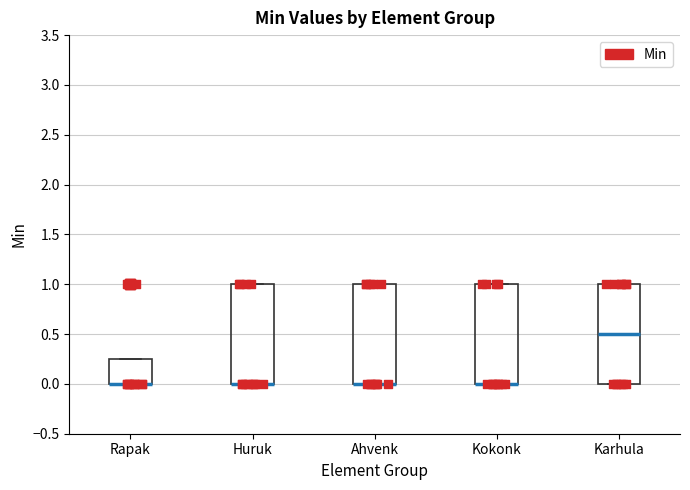

Reading left to right, transcribe this box plot: for each box, give where its median line is, the range the box spans, and where its two whiskers end, as read against the y-axis. The values are not printed on the chart, so give them approximately, as read against the axis.

Rapak: median 0.00 (drawn on the box's lower edge), box 0.00 to 0.25, whiskers 0.00 to 0.25
Huruk: median 0.00 (drawn on the box's lower edge), box 0.00 to 1.00, whiskers 0.00 to 1.00
Ahvenk: median 0.00 (drawn on the box's lower edge), box 0.00 to 1.00, whiskers 0.00 to 1.00
Kokonk: median 0.00 (drawn on the box's lower edge), box 0.00 to 1.00, whiskers 0.00 to 1.00
Karhula: median 0.50, box 0.00 to 1.00, whiskers 0.00 to 1.00